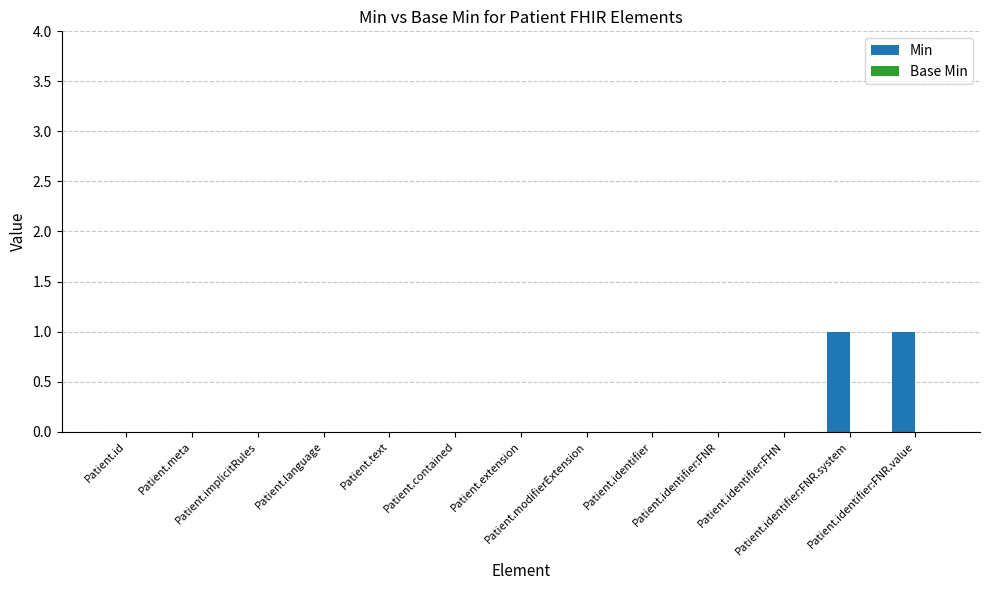

Are the bars horizontal?

No